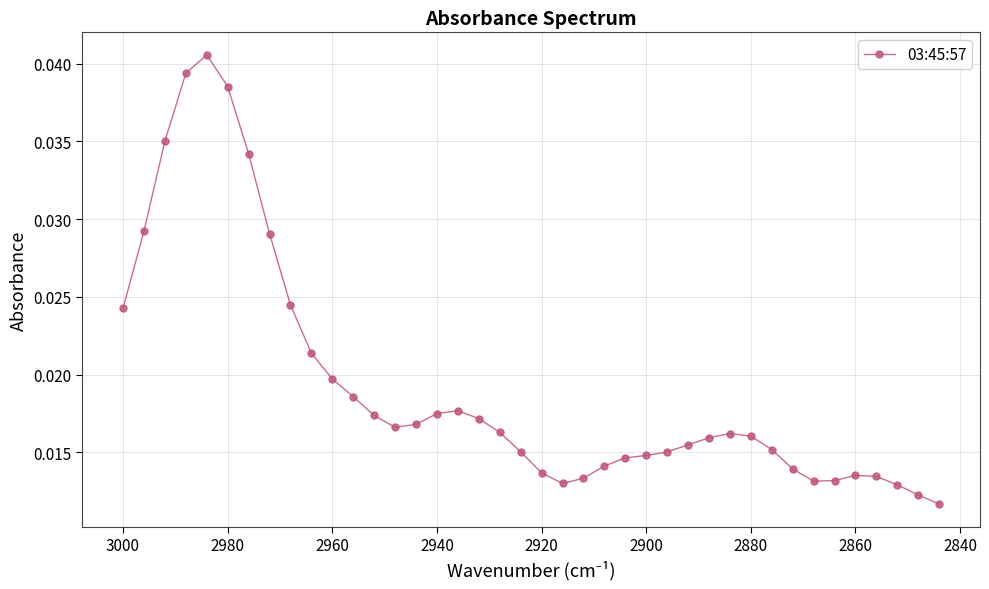

True or false: the data shows 0.0 at 39.

False